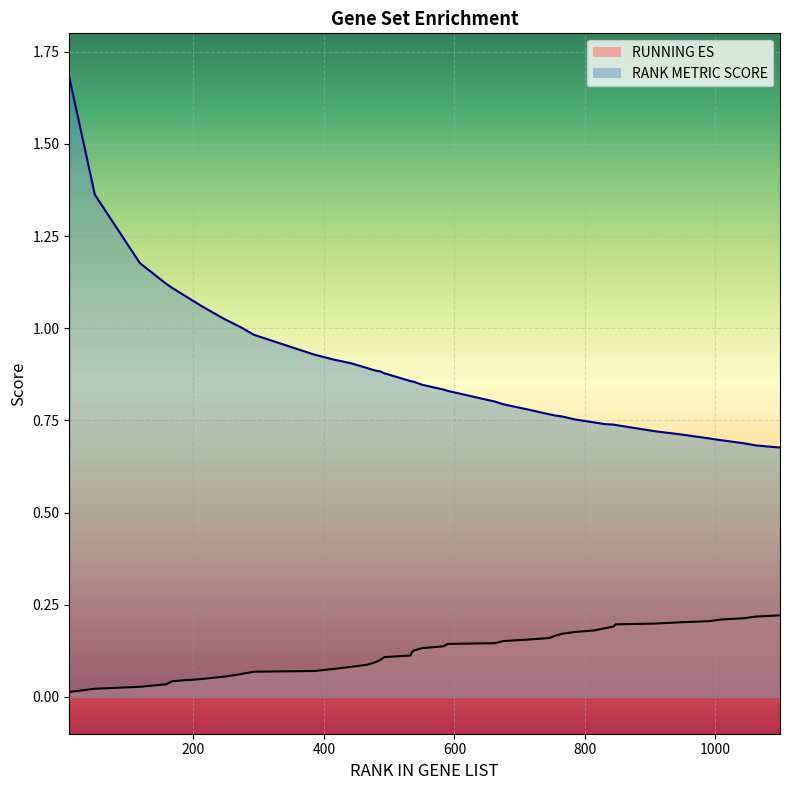

True or false: RANK METRIC SCORE and RUNNING ES cross at least once.

False